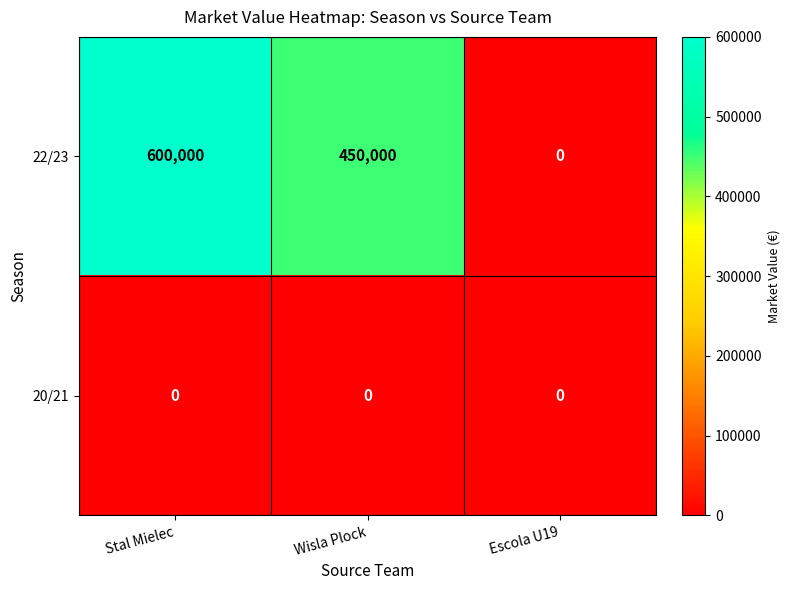

Which series changed the most between Wisla Plock and Escola U19?

22/23